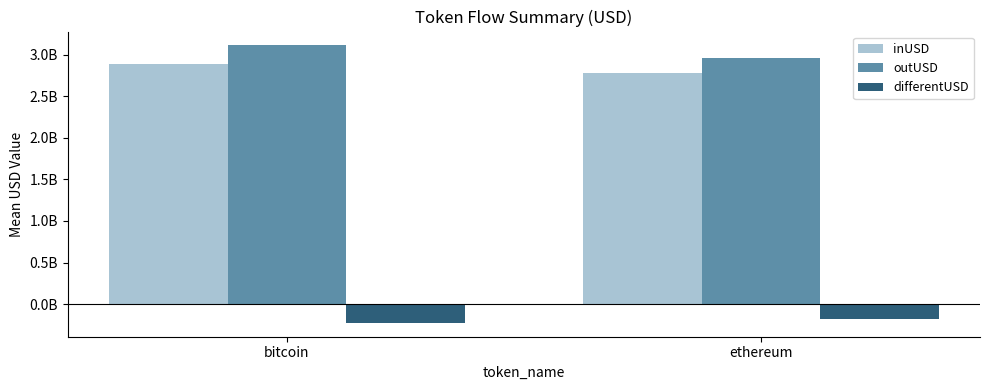

What is the lowest value of the inUSD series?

2783586132.2